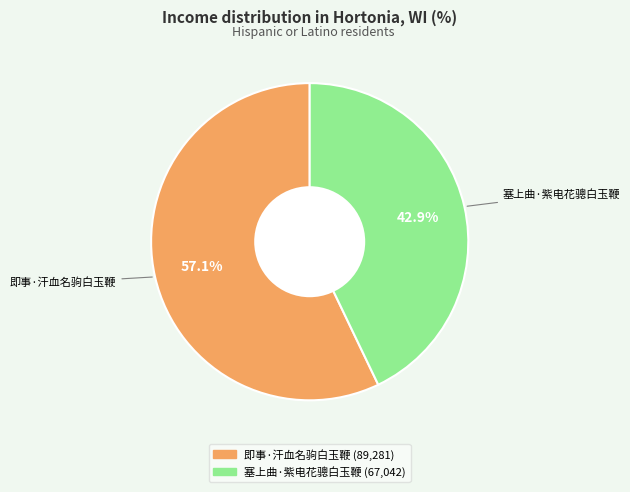

To the nearest percent, what percentage of the pie is 即事·汗血名驹白玉鞭?

57%